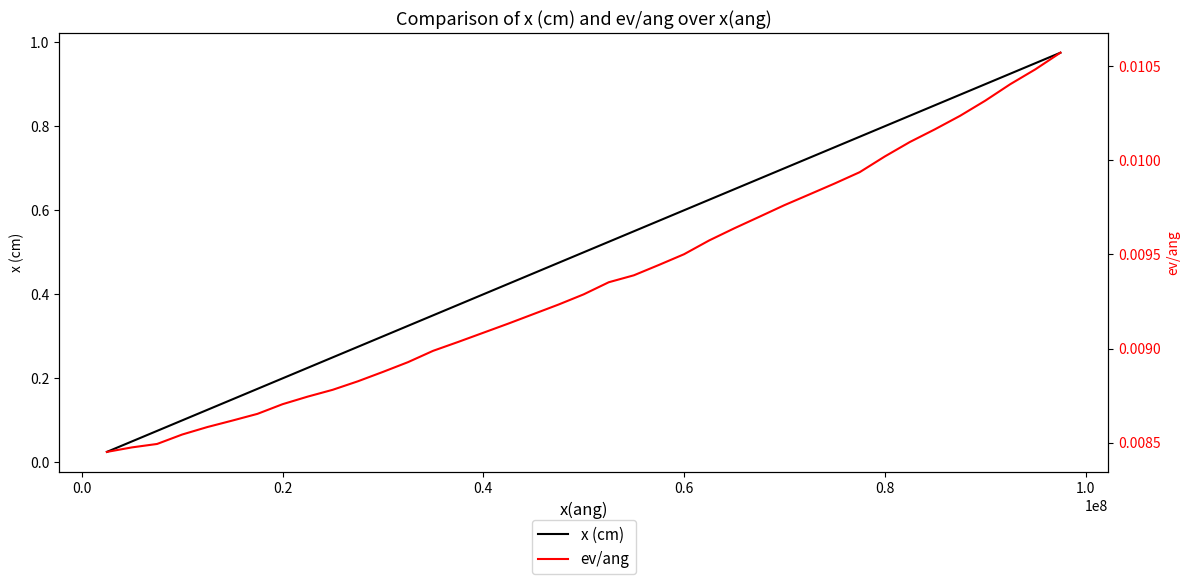

Is it true that x (cm) equals 0.4 at 0.8?

False